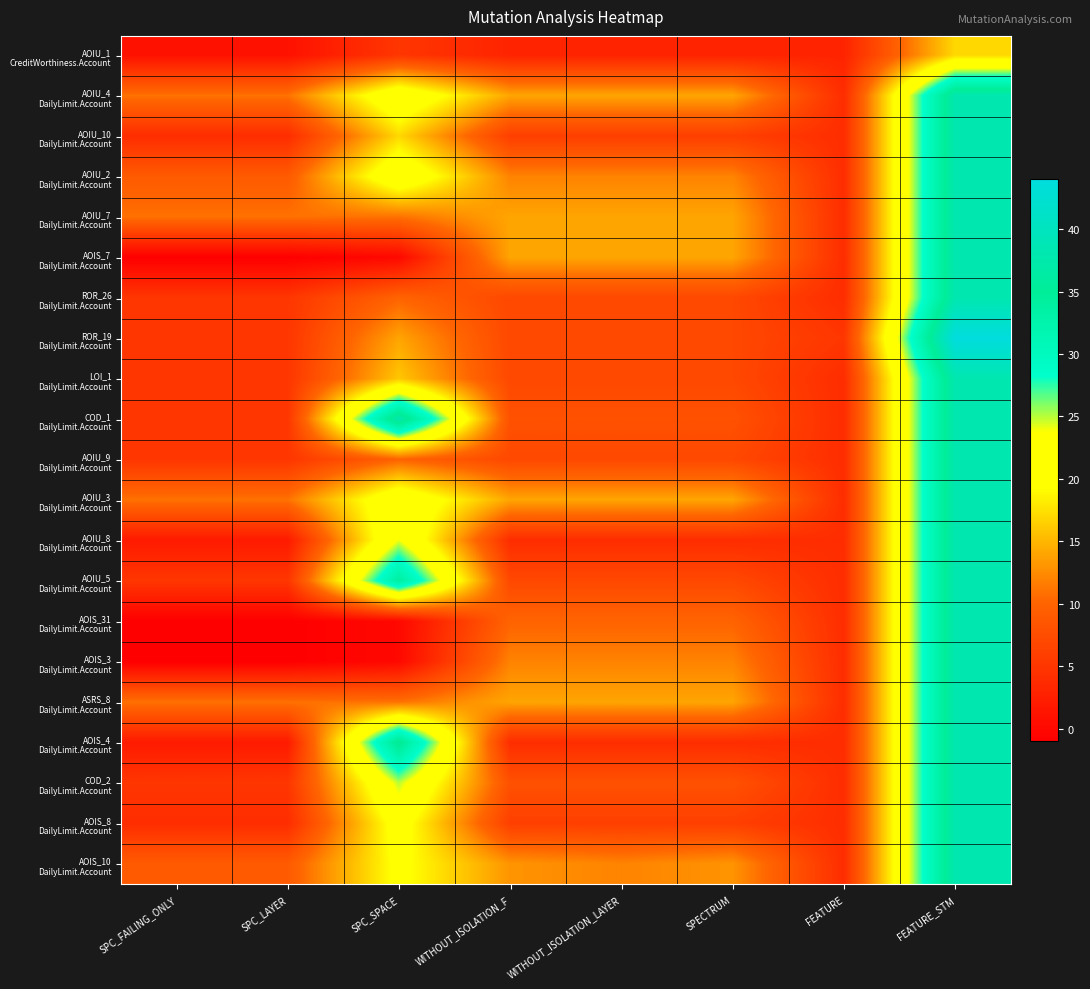

Which has a higher value, SPC_FAILING_ONLY or FEATURE?

FEATURE